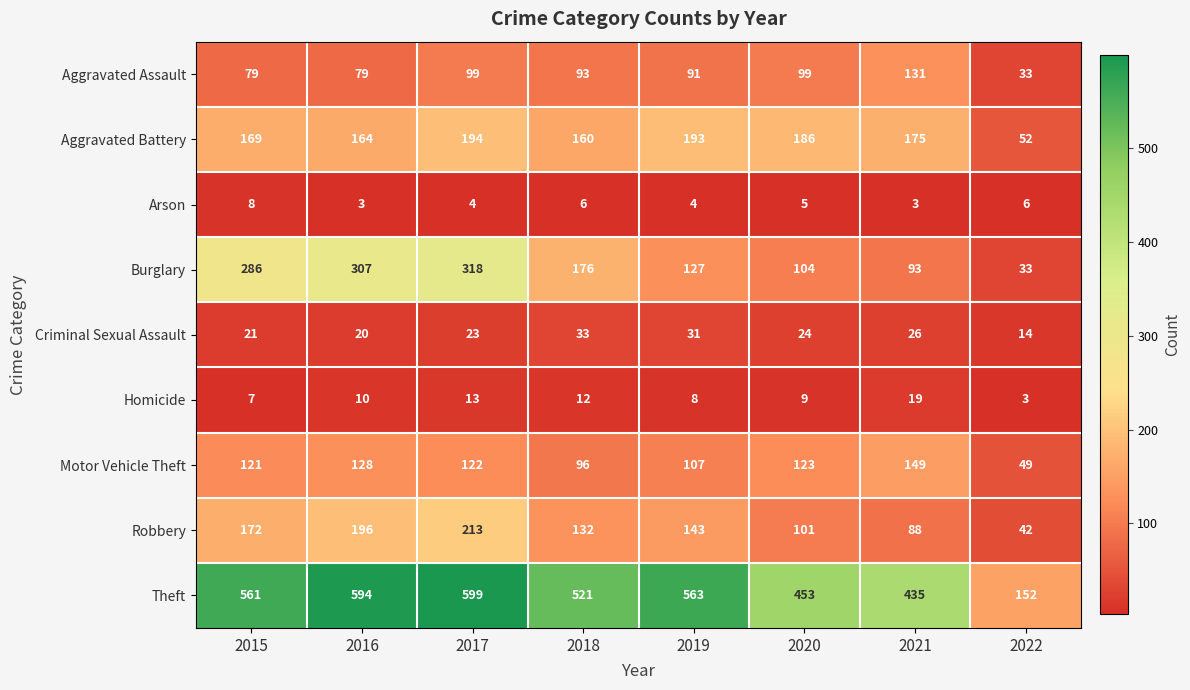

At which category is the sum across all series the highest?

2017